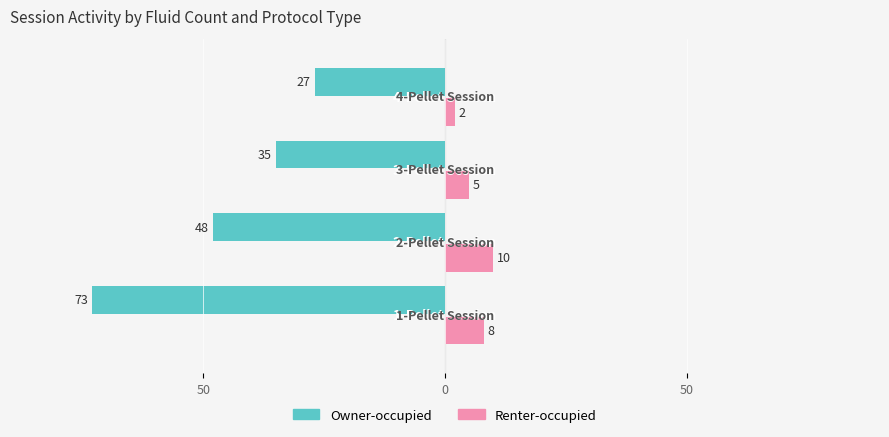

What are all the series names shown in the legend?

Owner-occupied, Renter-occupied